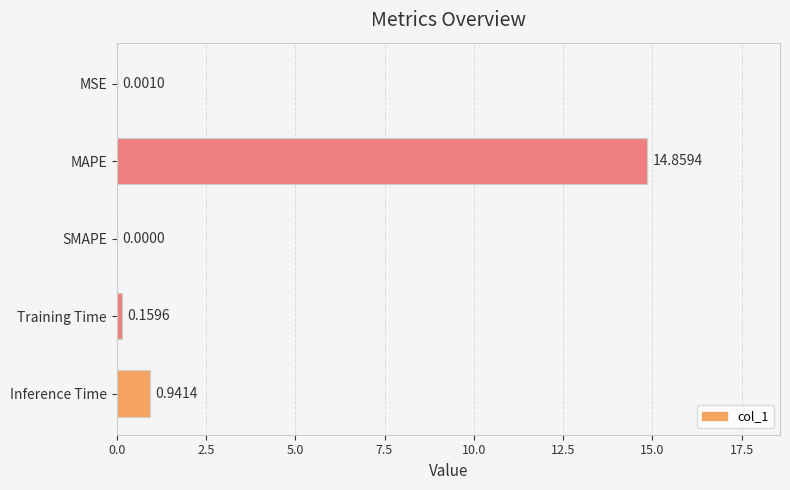

What is the change in value from SMAPE to Inference Time?

+0.9